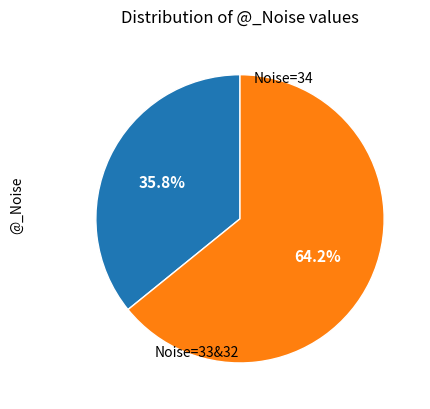

Which slice is the largest?

33